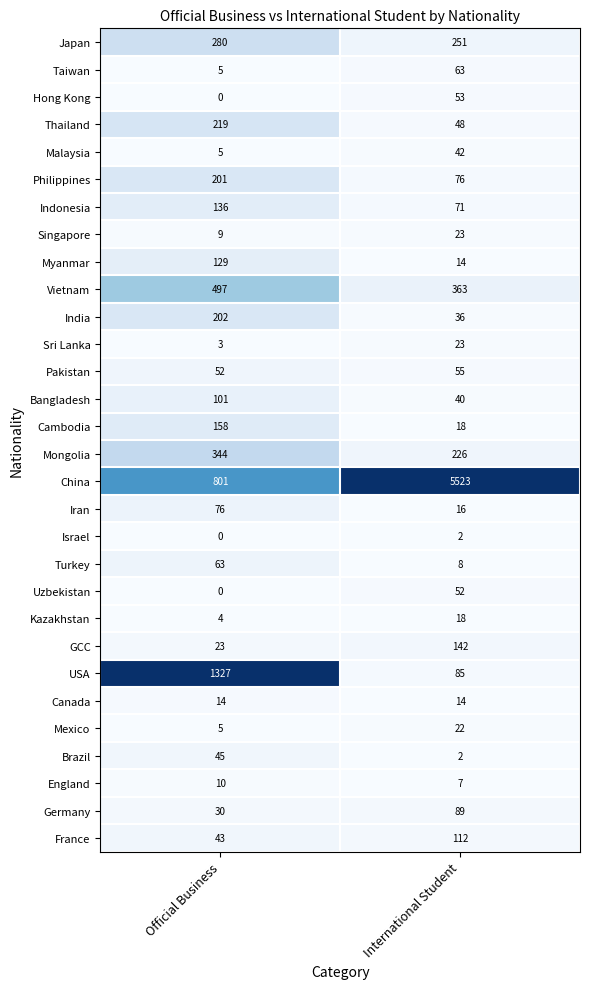

Is it true that China equals 5523 at International Student?

True